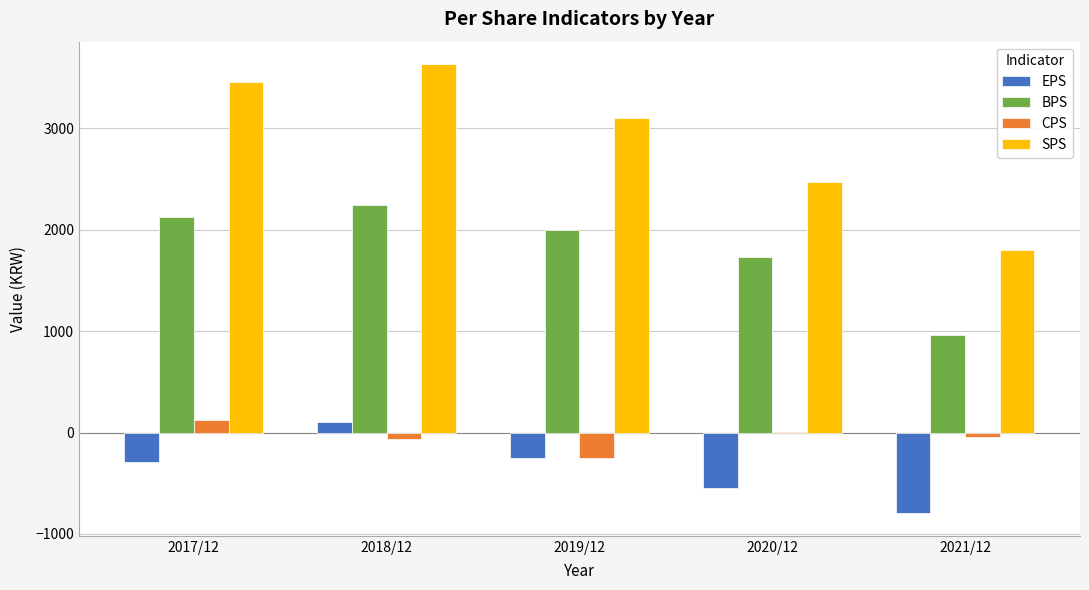

How many data points does each series have?

5